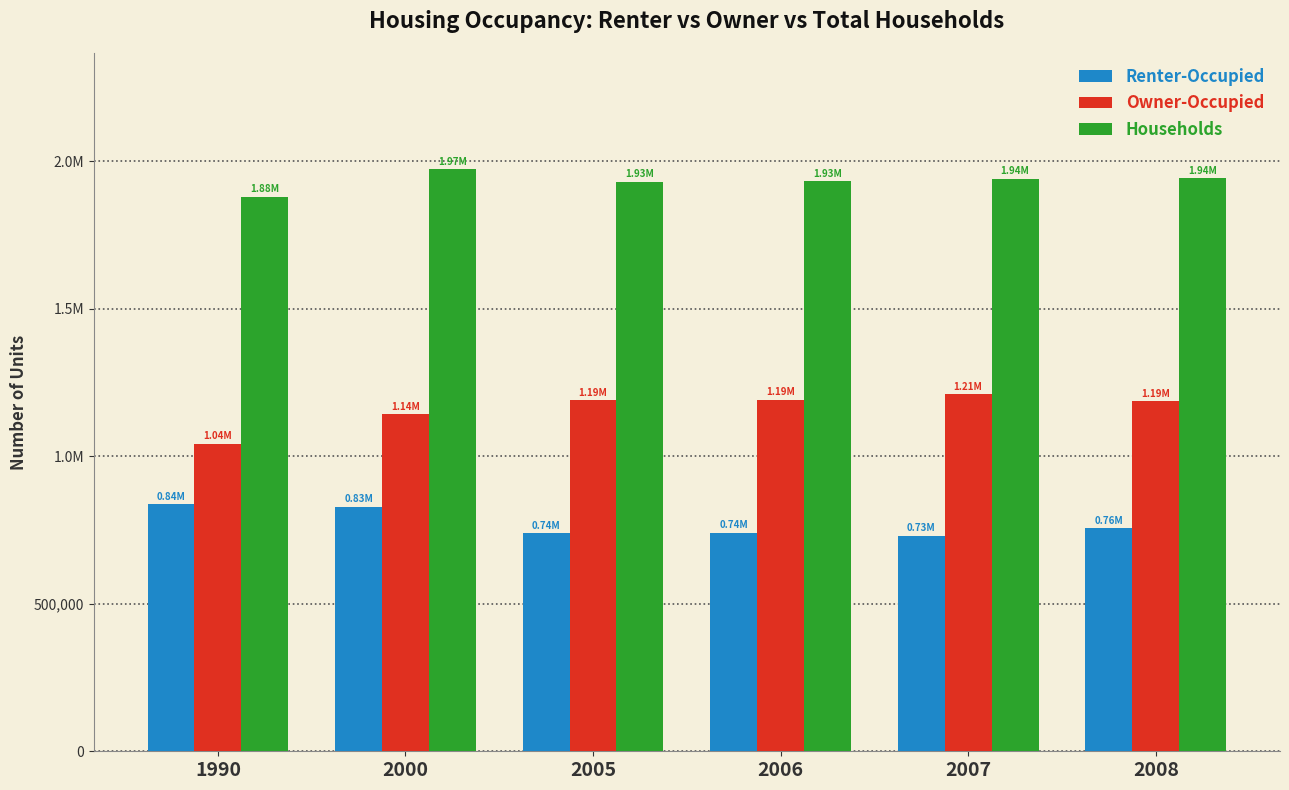

Are the bars grouped side by side (vs. stacked)?

Yes